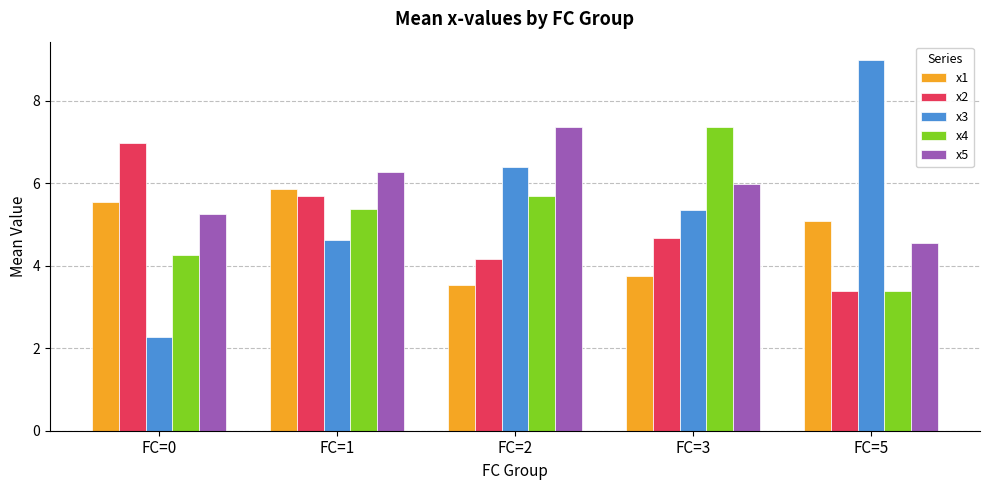

At FC=0, list the series in order from smallest to largest.

x3, x4, x5, x1, x2